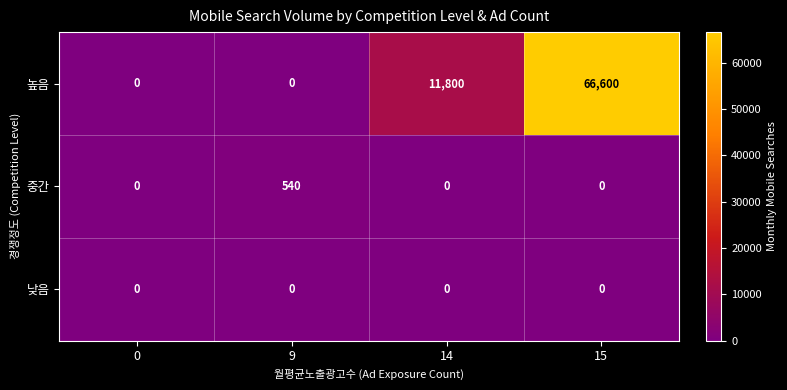

Which series has the largest range (max minus min)?

높음